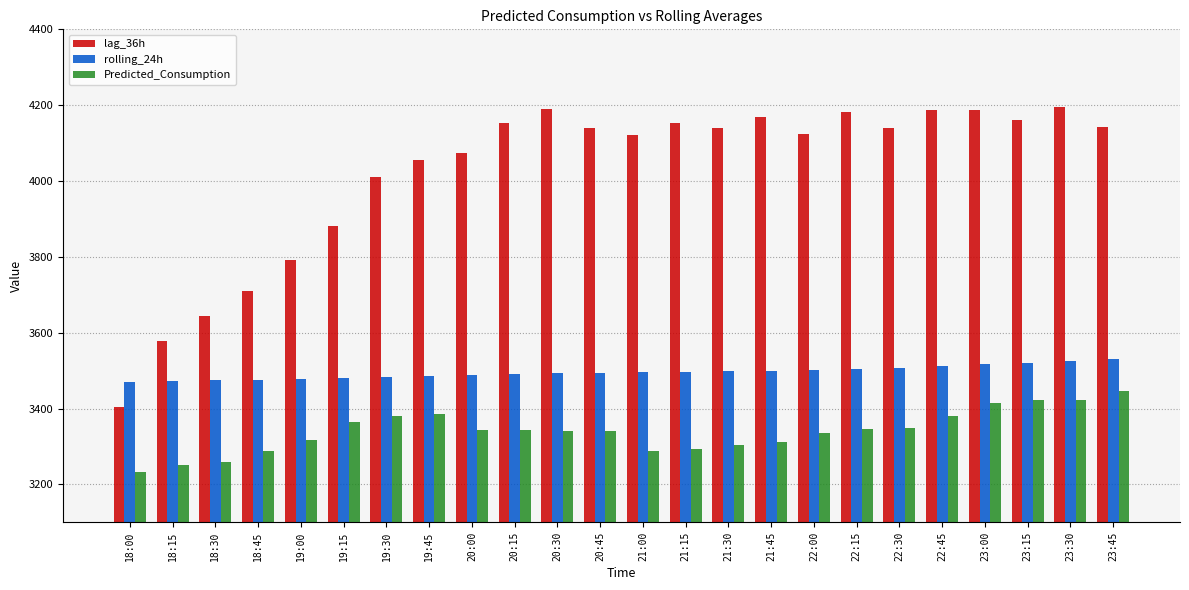

The value of lag_36h at 20:30 is 2402.0. True or false?

False